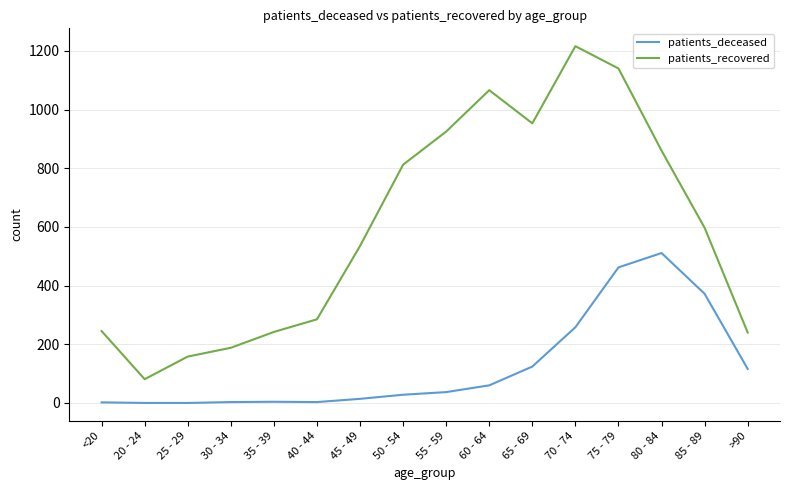

Is it true that patients_deceased equals 372 at 70 - 74?

False